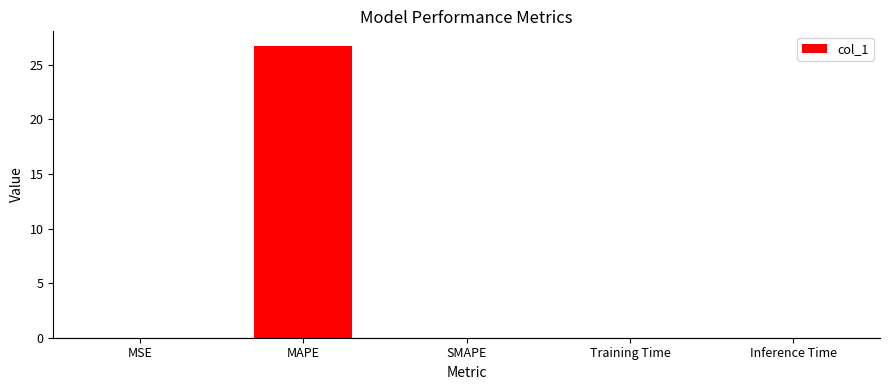

The chart shows a value of 26.7 at MAPE. True or false?

True